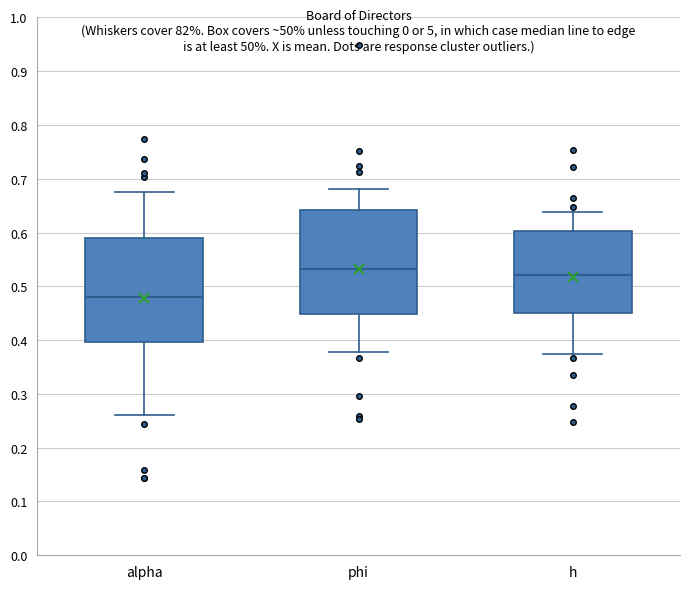

Reading left to right, read every box against the y-axis: the position of its median line, the range the box covers, and the ends of its whiskers. The values are not printed on the chart, so give them approximately, as read against the axis.

alpha: median 0.48, box 0.40 to 0.59, whiskers 0.26 to 0.68
phi: median 0.53, box 0.45 to 0.64, whiskers 0.38 to 0.68
h: median 0.52, box 0.45 to 0.60, whiskers 0.37 to 0.64